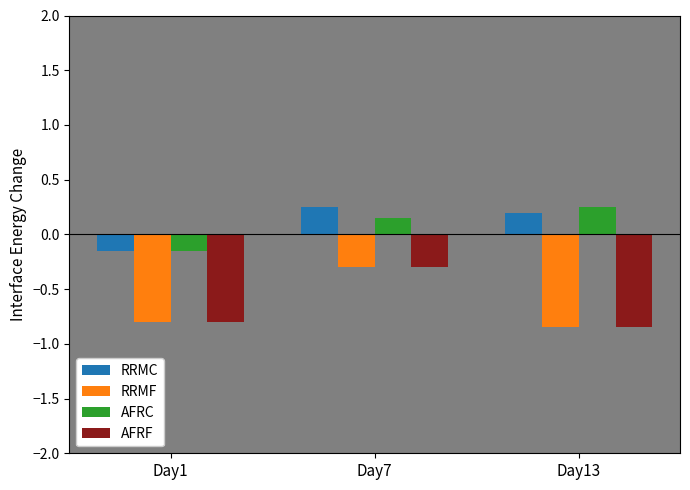

What is the difference between the highest and lowest values at Day13?

1.1